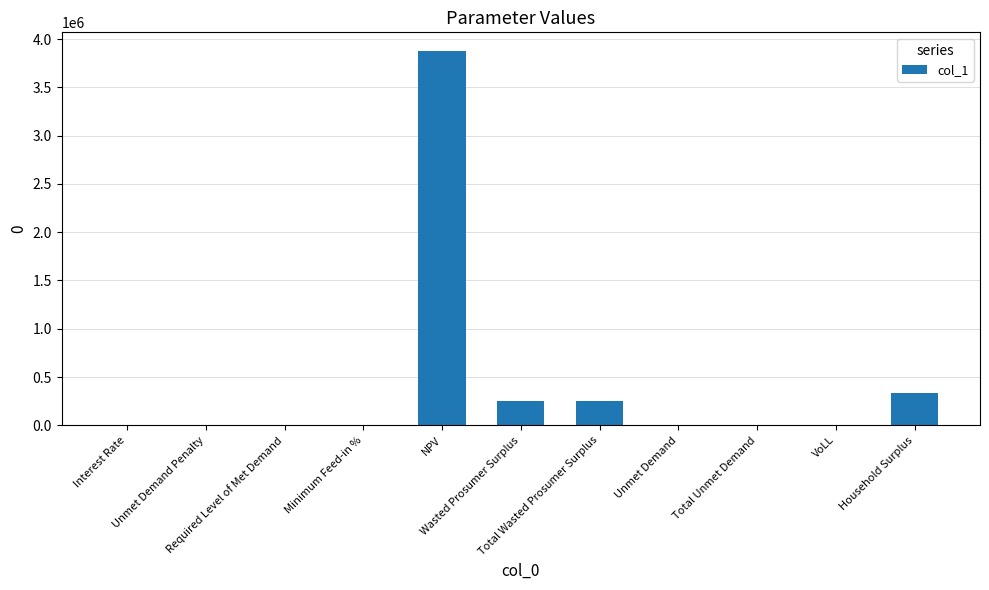

Count the number of values greater than 3440.

6